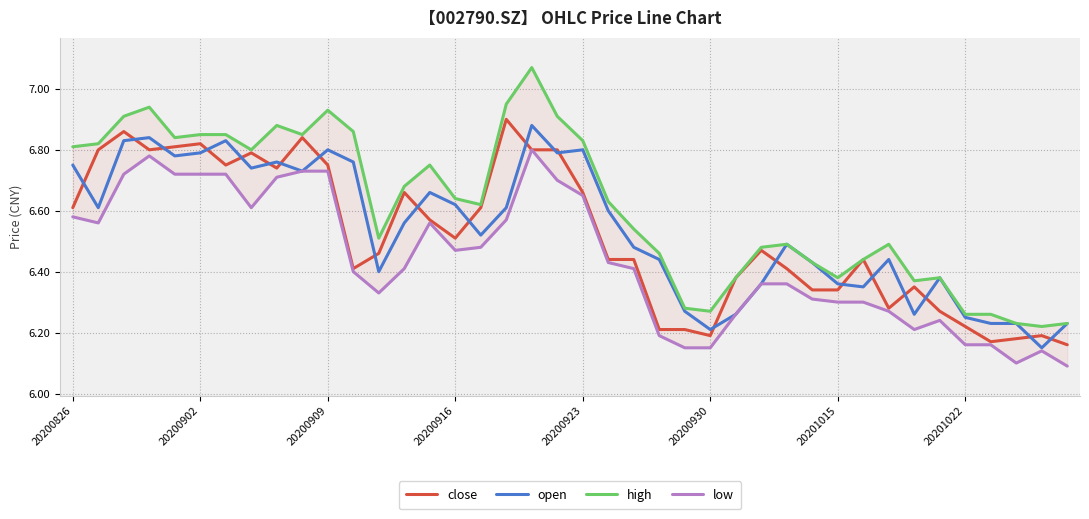

How many lines are shown in the chart?

4